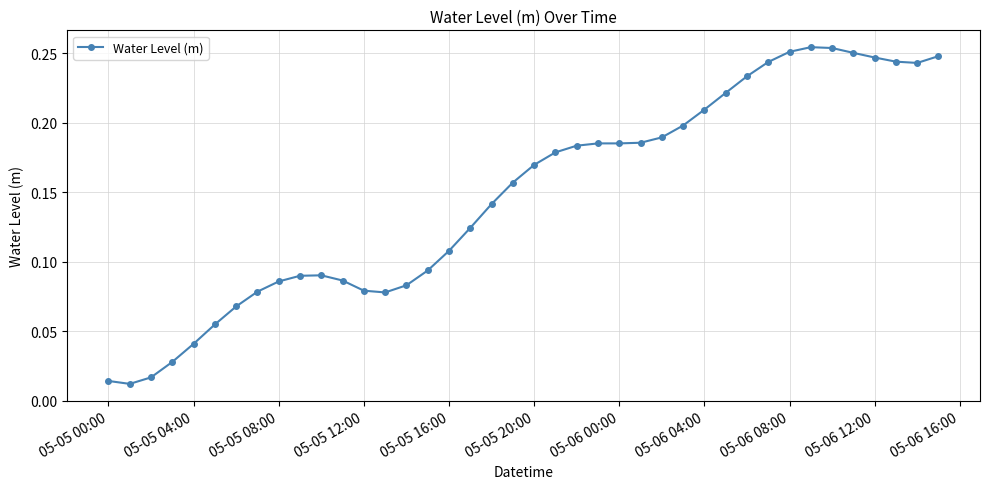

True or false: the data has more than 1 interior local peaks.

True